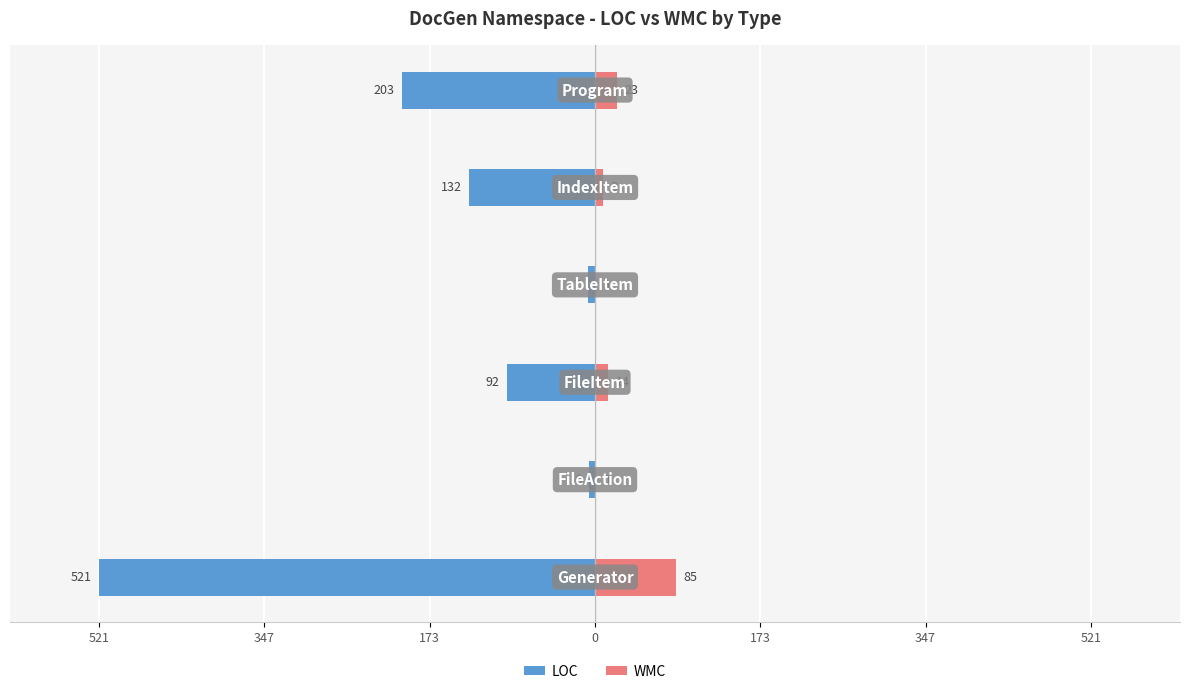

How many bars are there in total?

12